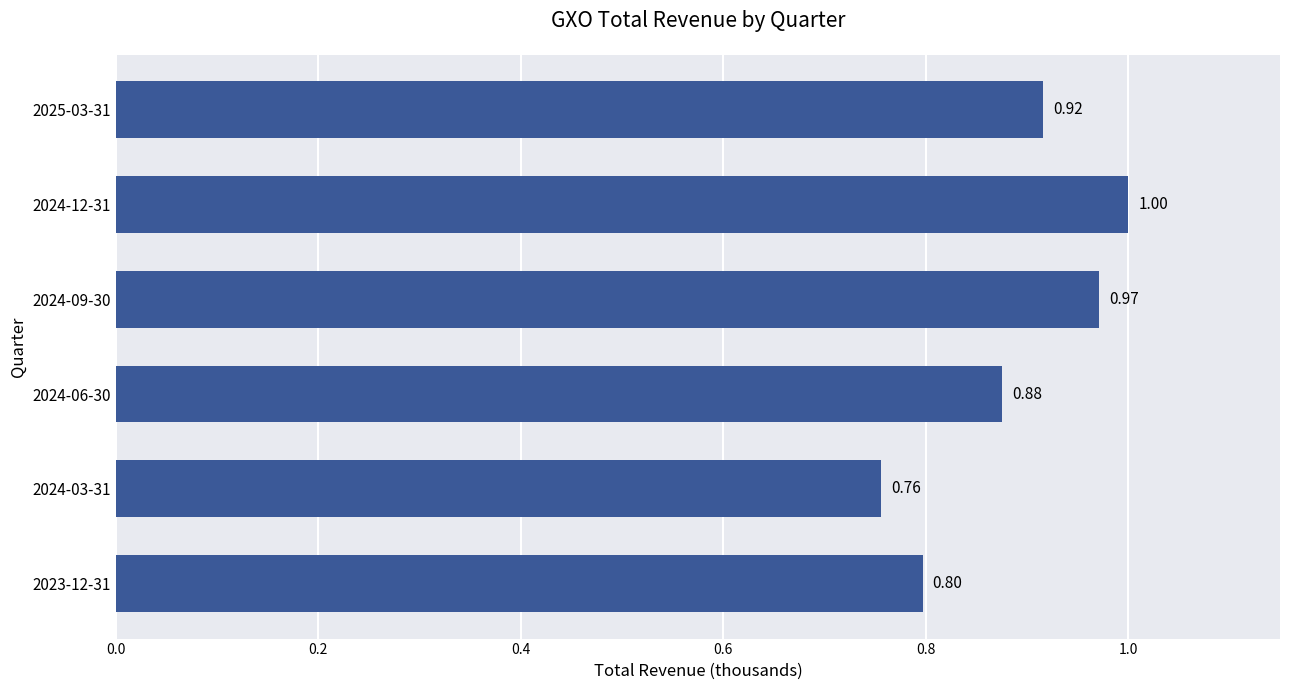

What is the minimum value shown in the chart?

0.8